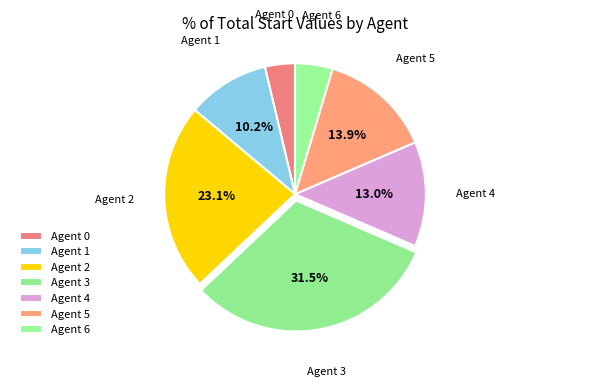

To the nearest percent, what is the average slice percentage?

14%